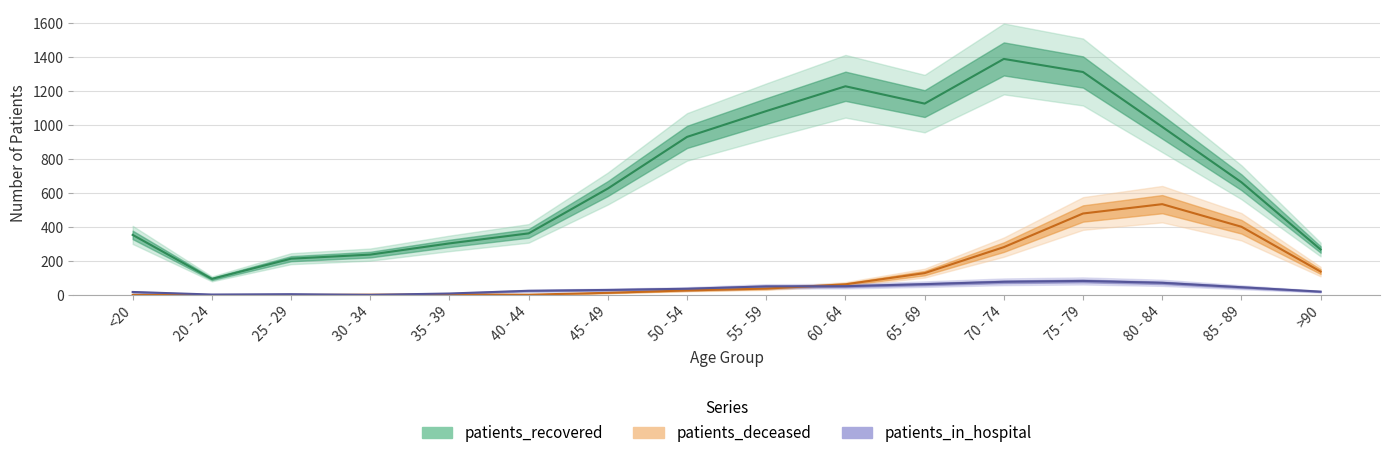

The patients_deceased series shows 61 at >90. True or false?

False